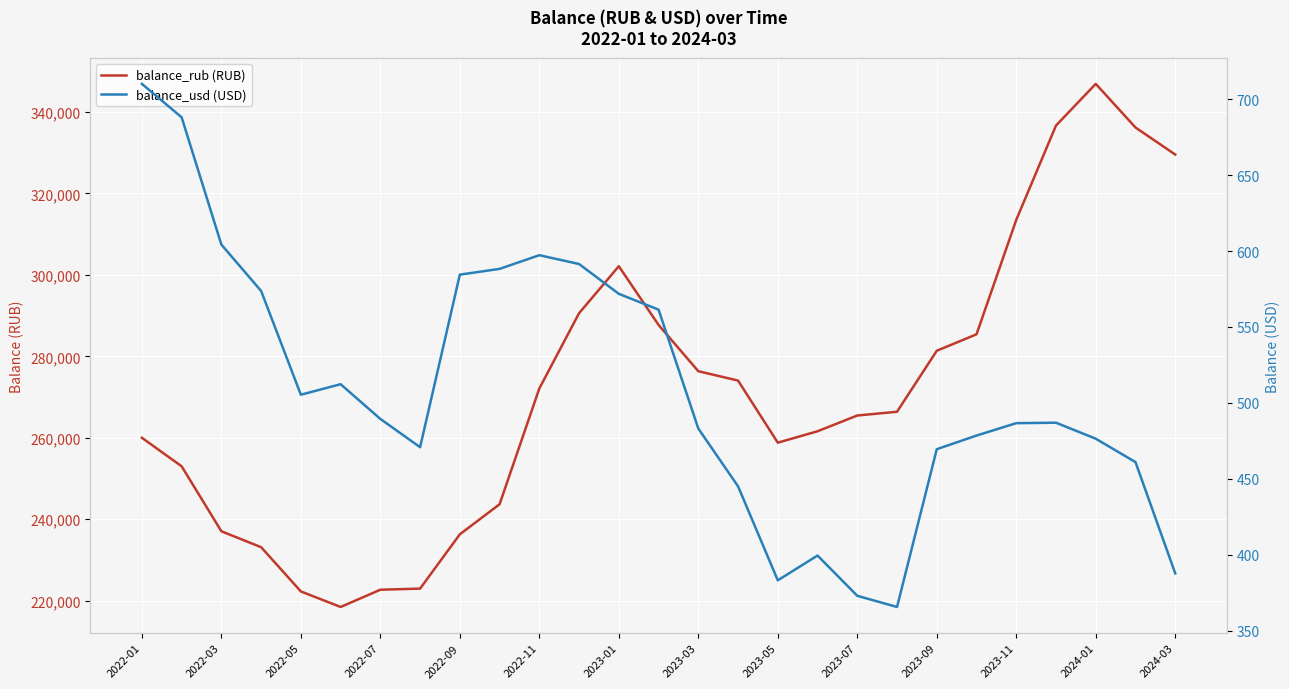

True or false: balance_usd (USD) and balance_rub (RUB) cross at least once.

False